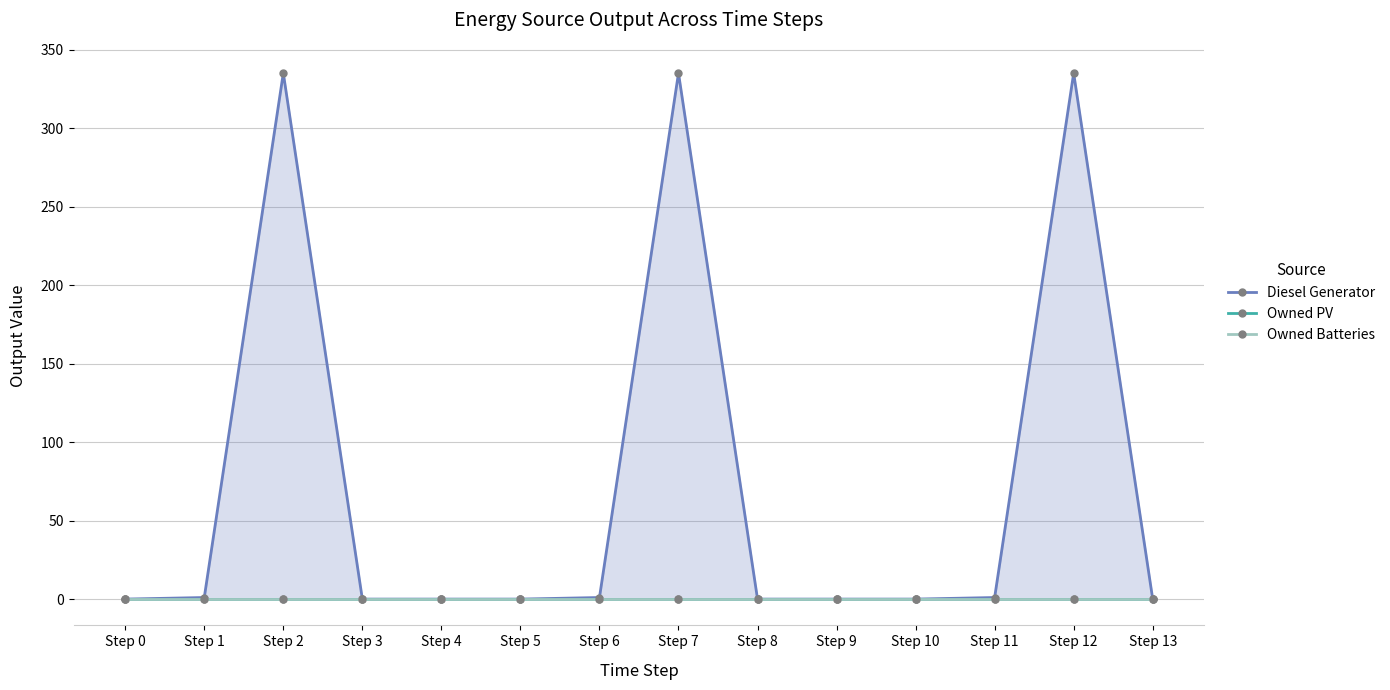

Which category has the lowest value in the Owned PV series?

Step 0